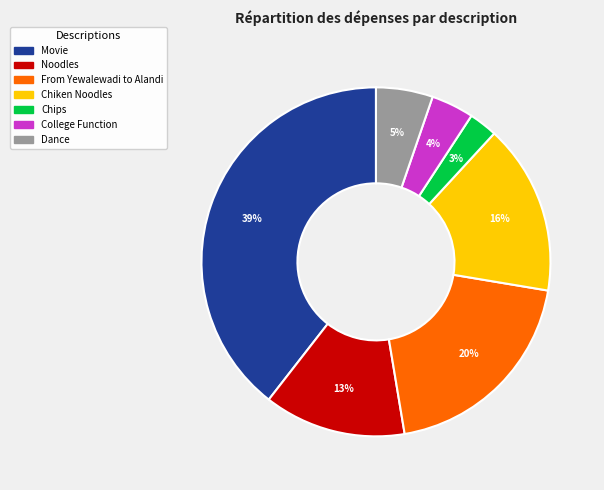

Which slice is the largest?

Movie